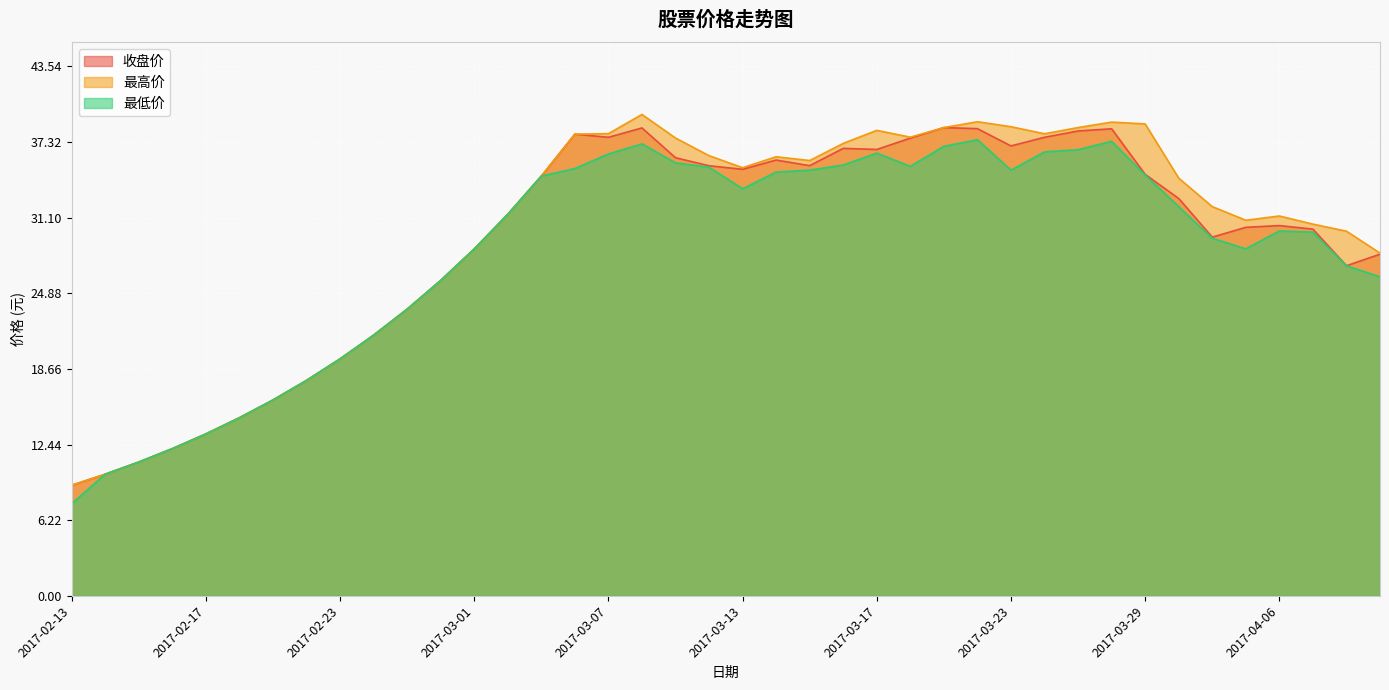

True or false: 最低价 and 收盘价 cross at least once.

False